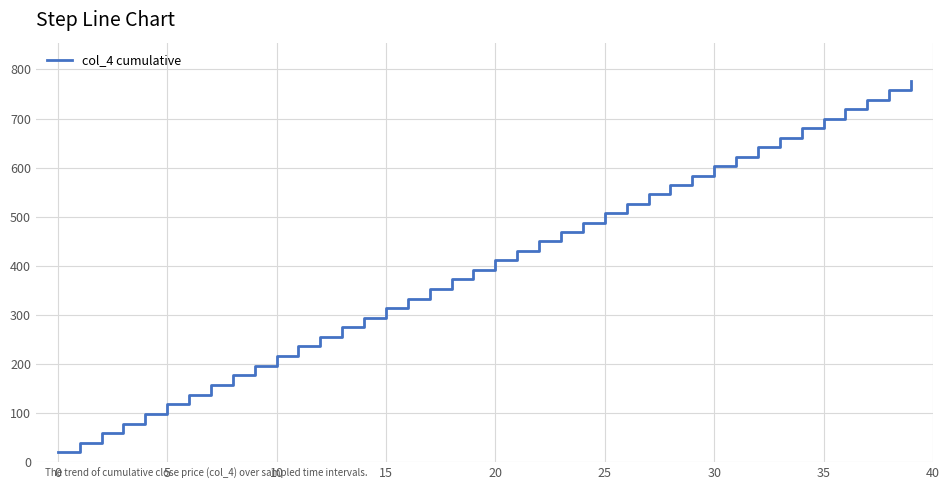

What is the minimum value shown in the chart?

19.7